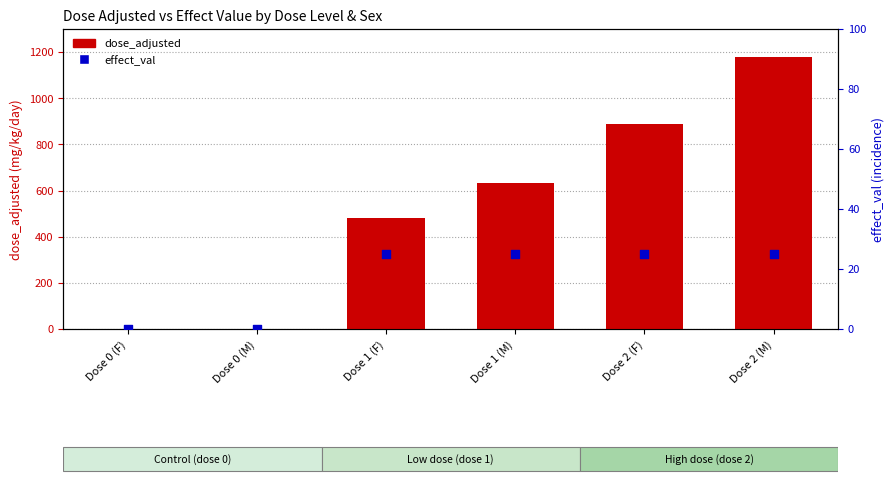

Which series has the largest total across all categories?

dose_adjusted